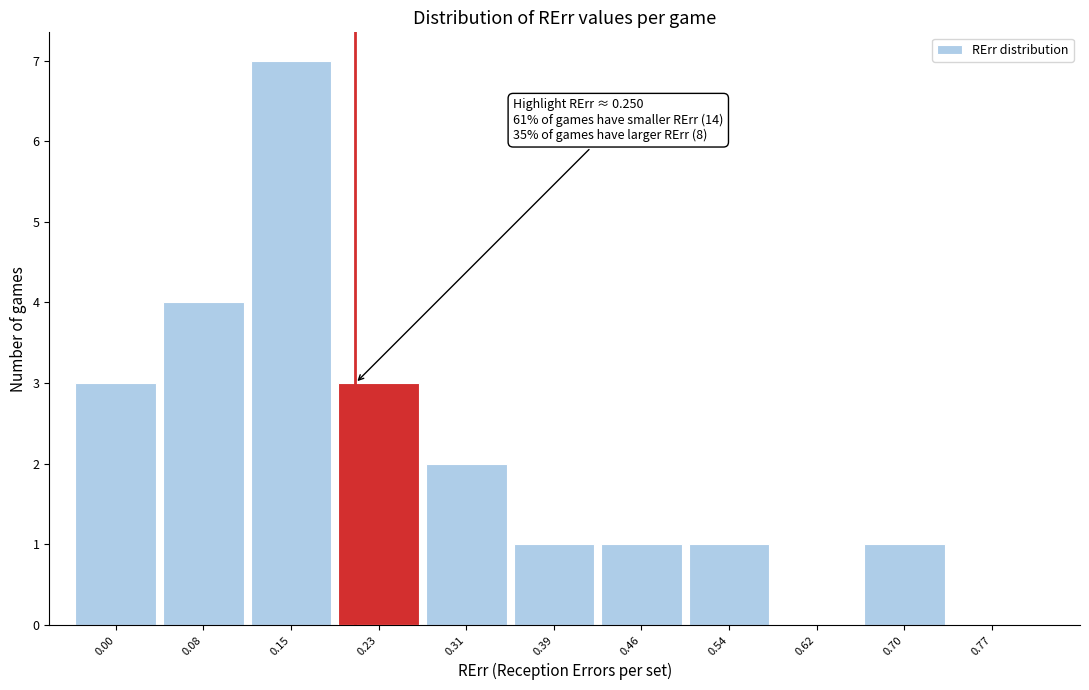

Reading right to left, list all the values displayed in this chart.

0.77=0	0.70=1	0.62=0	0.54=1	0.46=1	0.39=1	0.31=2	0.23=3	0.15=7	0.08=4	0.00=3